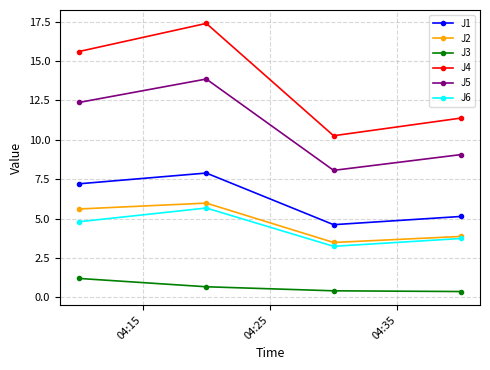

Which series has the largest total across all categories?

J4